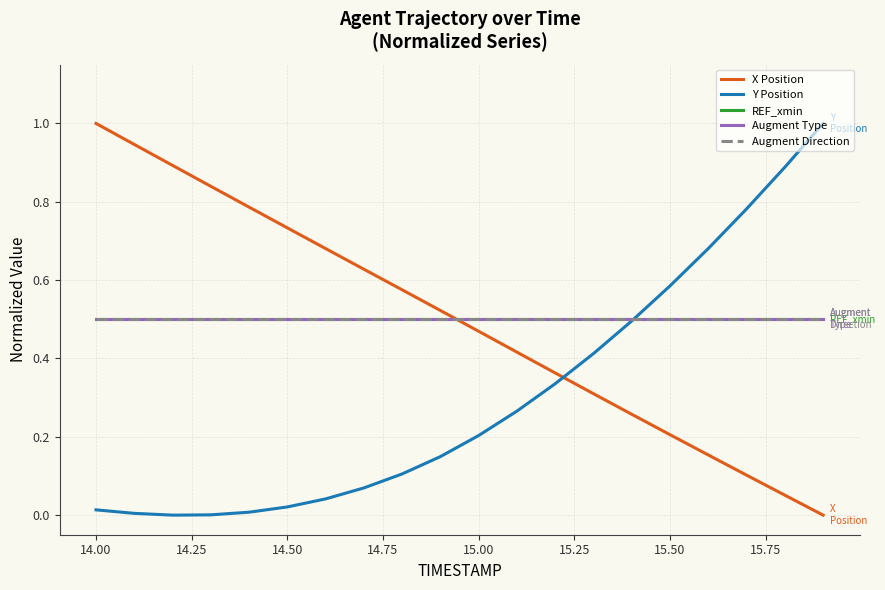

What is the lowest value of the REF_xmin series?

0.5